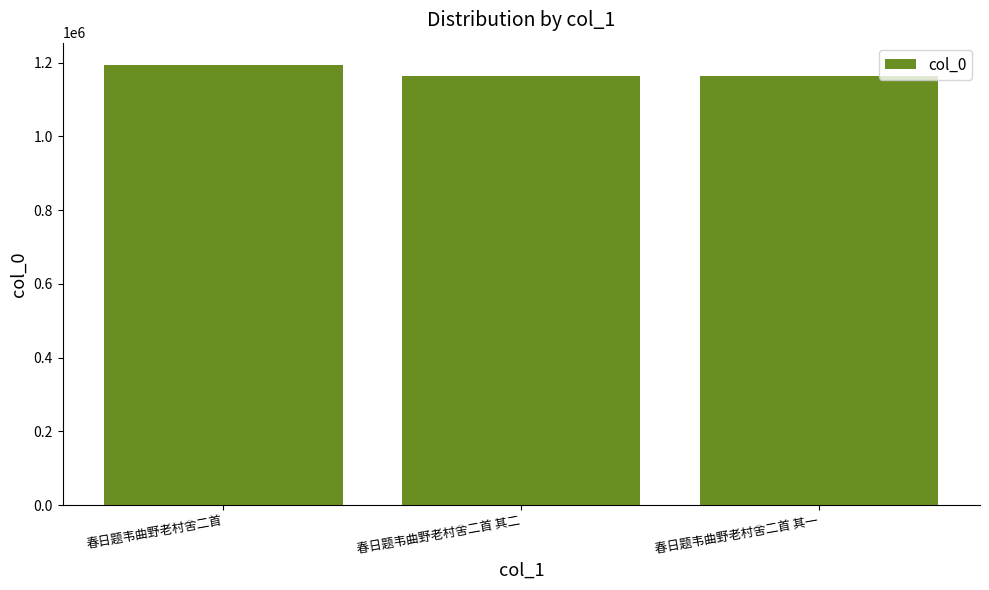

Which label corresponds to the smallest value in the chart?

春日题韦曲野老村舍二首 其一